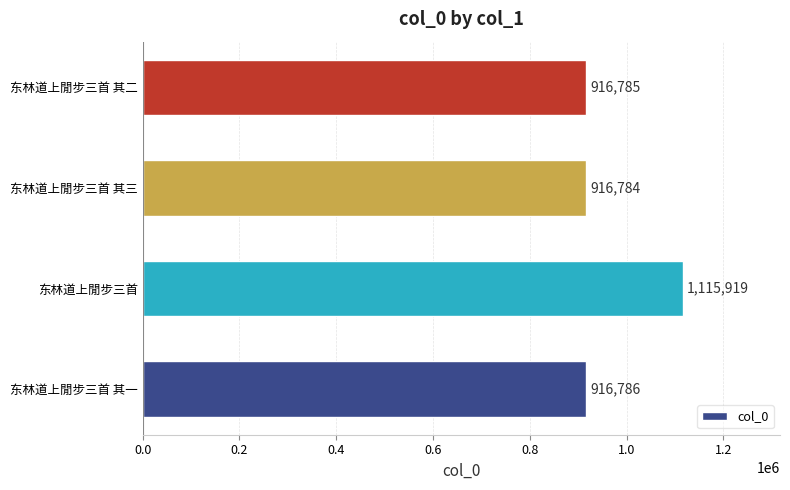

At which label is the value closest to 1016351?

东林道上閒步三首 其一